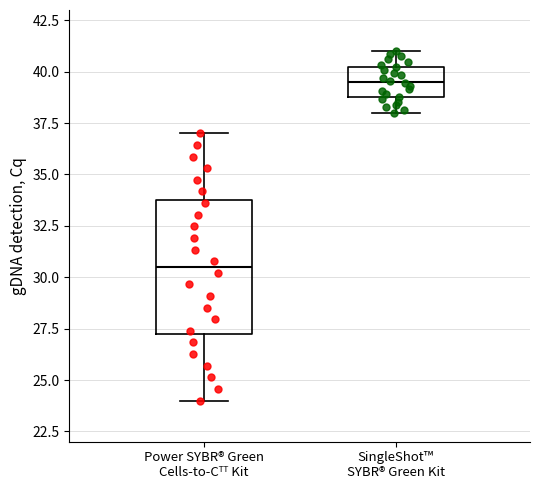

Reading left to right, transcribe this box plot: for each box, give where its median line is, the range the box spans, and where its two whiskers end, as read against the y-axis. The values are not printed on the chart, so give them approximately, as read against the axis.

Power SYBR® Green Cells-to-Cᵀᵀ Kit: median 30.5, box 27.5 to 34.0, whiskers 24.0 to 37.0
SingleShot™ SYBR® Green Kit: median 39.5, box 39.0 to 40.5, whiskers 38.0 to 41.0